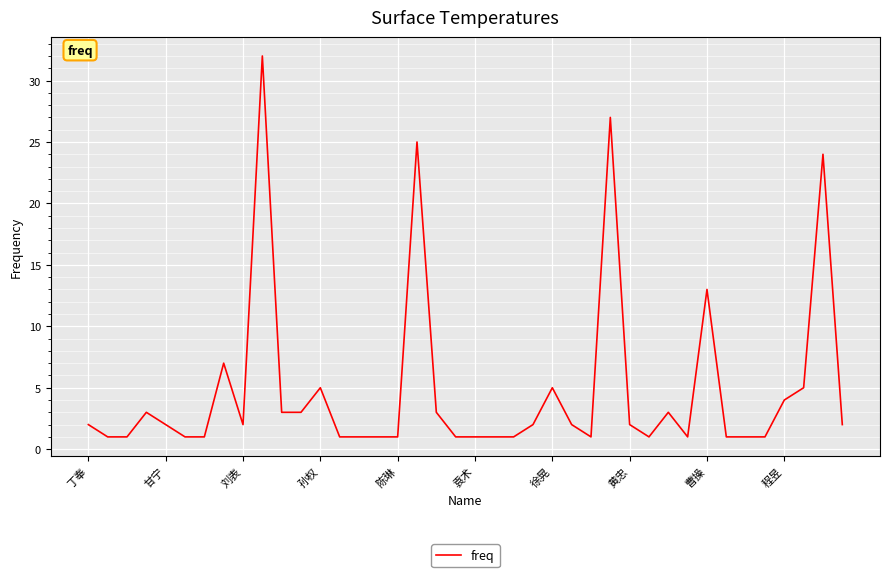

What is the difference between the maximum and minimum values?

31